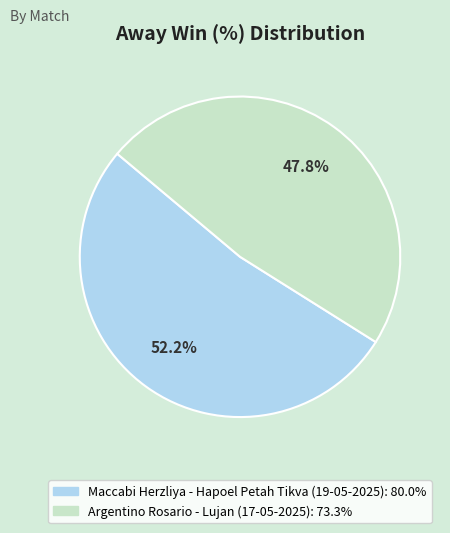

To the nearest percent, what is the combined percentage of Argentino Rosario - Lujan (17-05-2025) and Maccabi Herzliya - Hapoel Petah Tikva (19-05-2025)?

100%